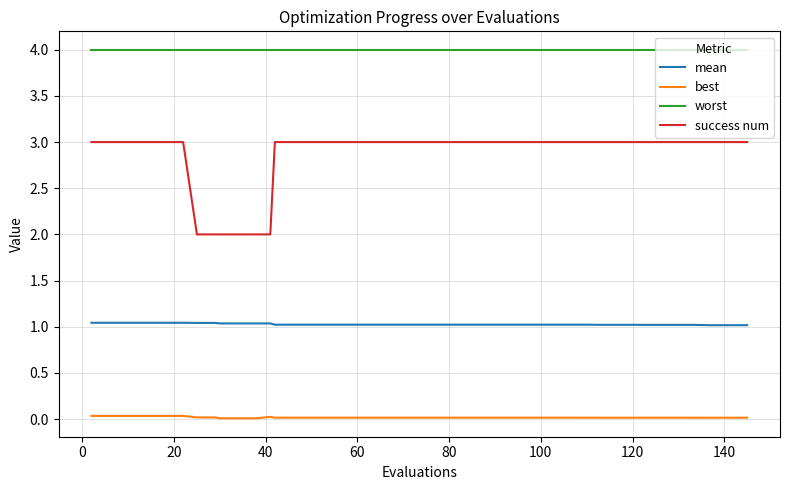

Does the chart display data point markers on the line(s)?

No